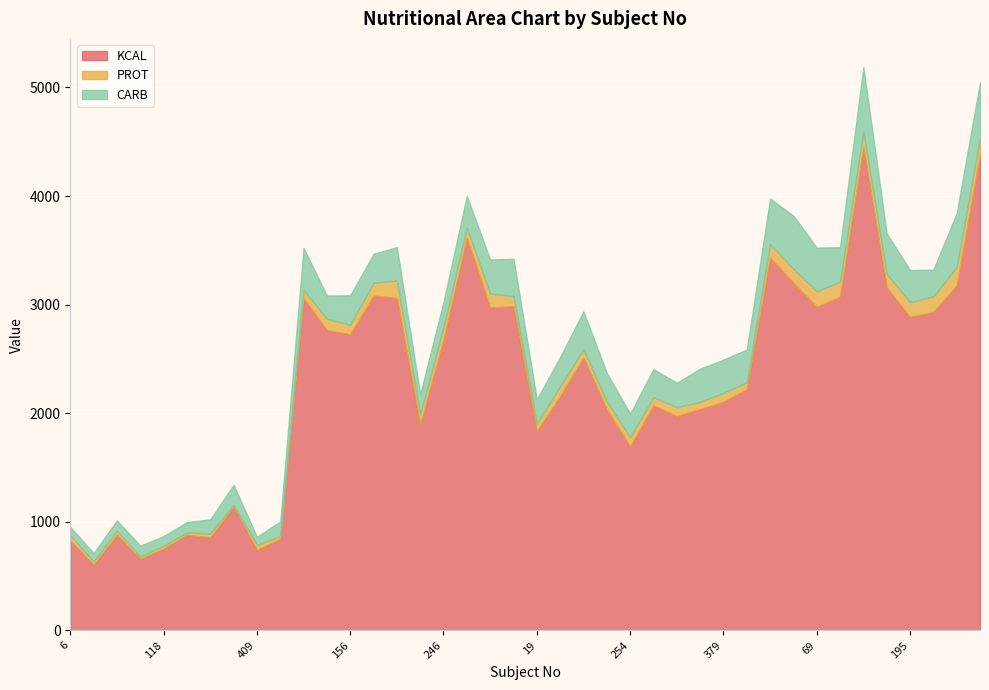

List the labels in order of PROT value, smallest first.

365, 108, 249, 118, 486, 16, 89, 256, 409, 6, 399, 342, 212, 19, 283, 122, 113, 379, 297, 254, 156, 43, 233, 431, 284, 152, 180, 246, 39, 326, 137, 65, 195, 81, 69, 121, 276, 372, 191, 366